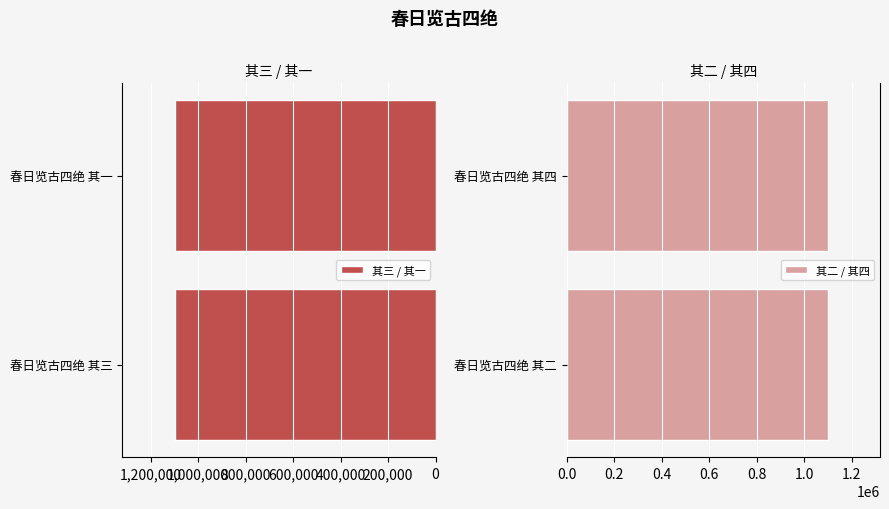

True or false: 其三 / 其一 has a value of 1099176 at 0.

True